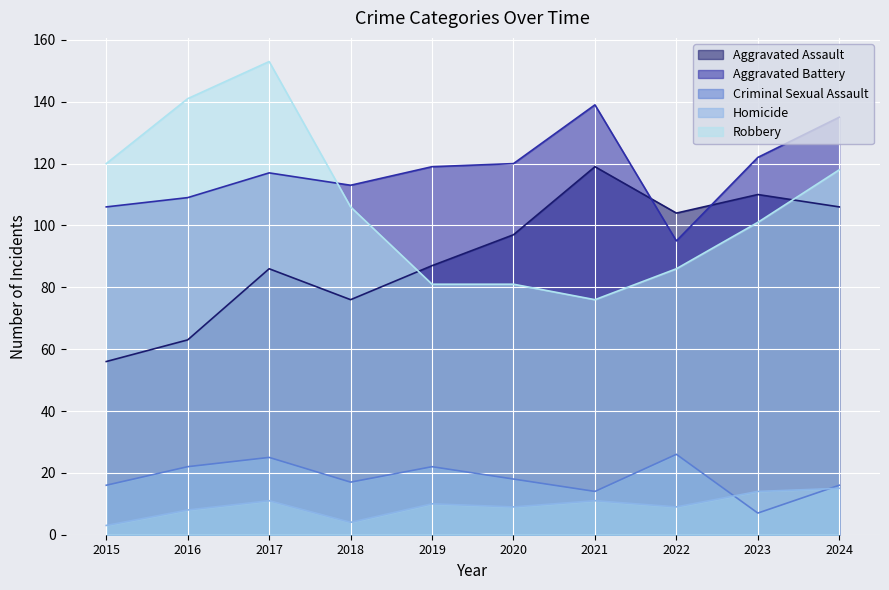

In Criminal Sexual Assault, how many points are lower than both neighbors (excluding endpoints)?

3